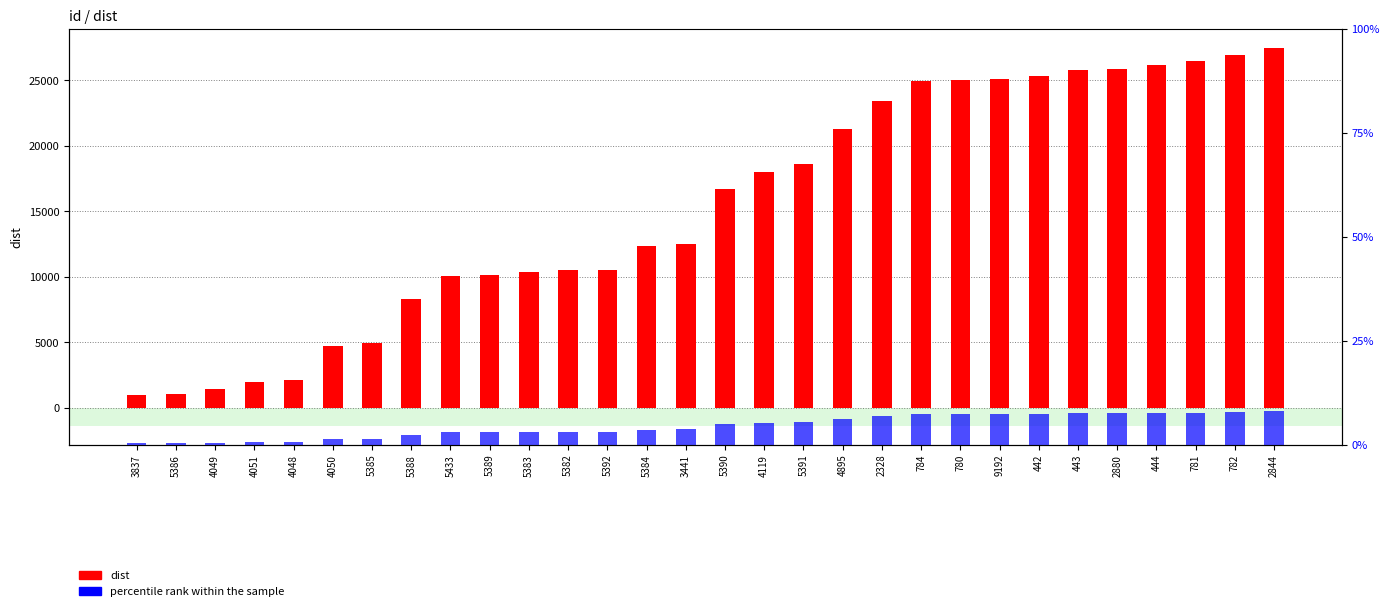

Is it true that dist equals 36654.4 at 444?

False